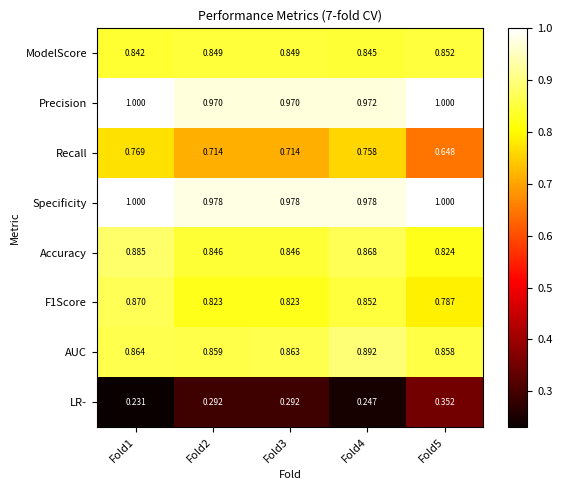

Which series changed the most between Fold3 and Fold5?

Recall